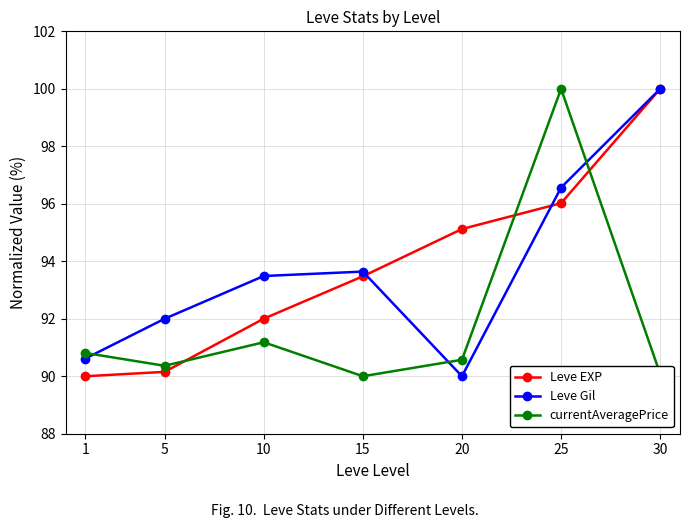

Which category has the highest value in the Leve Gil series?

30